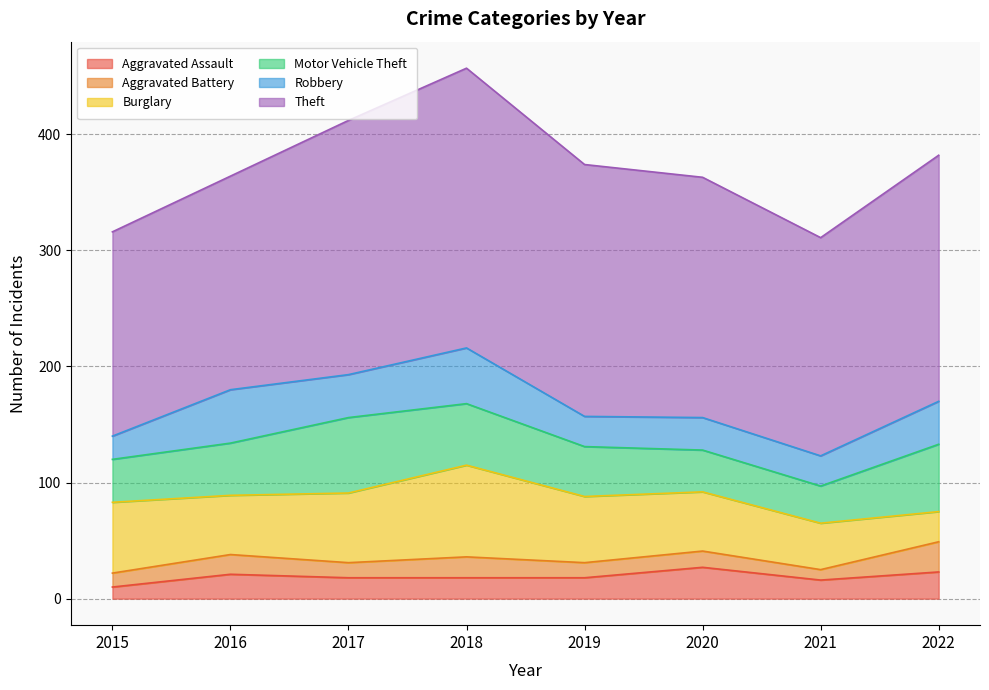

What is the difference between the highest and lowest values at 2018?

223